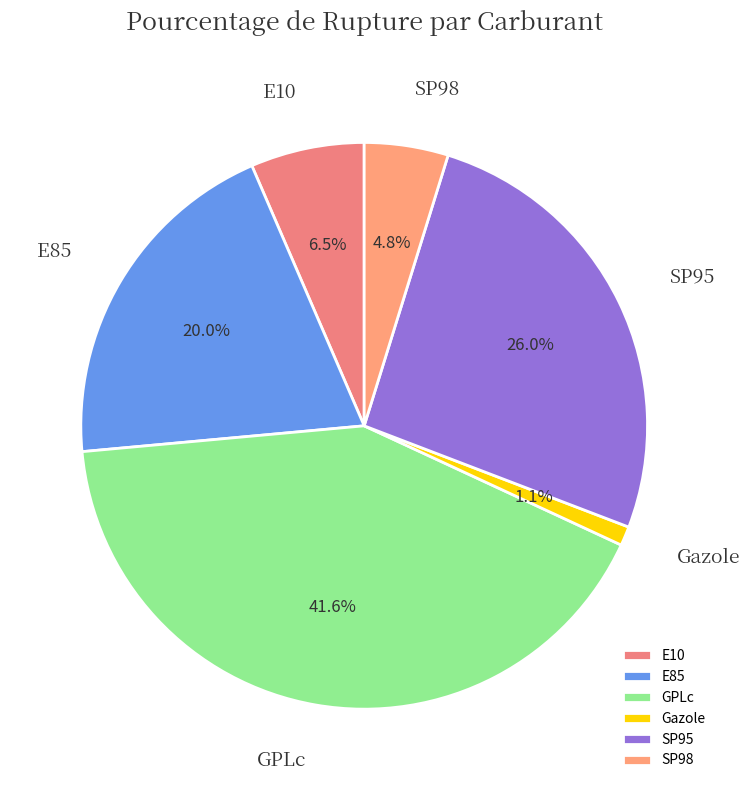

Is there a majority slice in this chart?

No